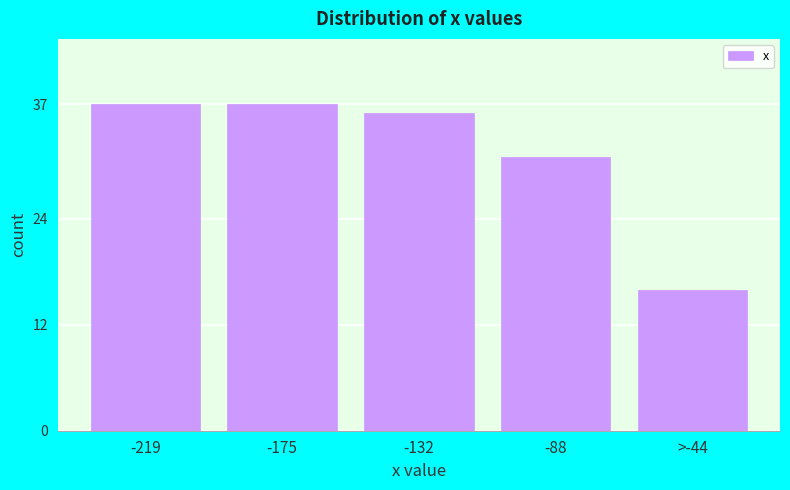

Reading left to right, what are all the values shown in this chart?

-219=37	-175=37	-132=36	-88=31	>-44=16